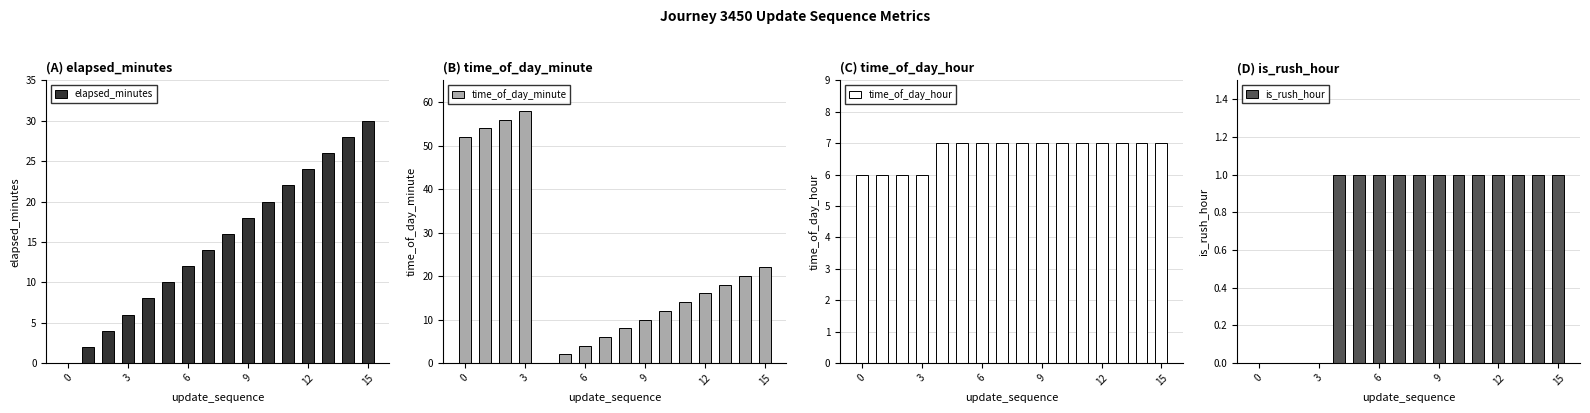

Does the chart contain stacked bars?

No